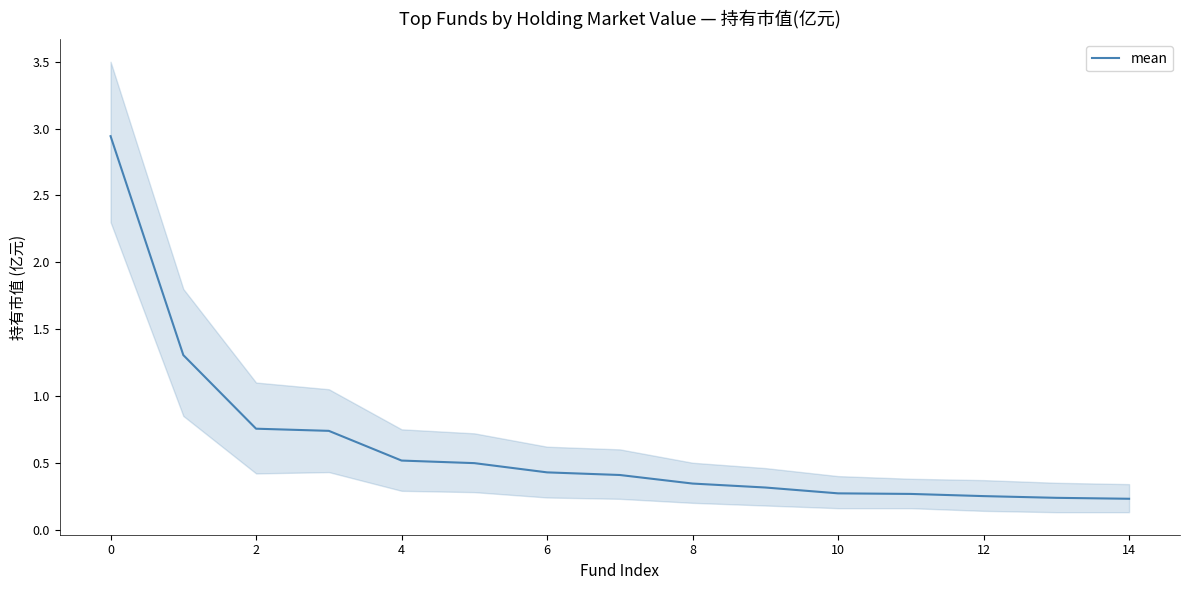

What is the label of the 3rd point from the right?

12